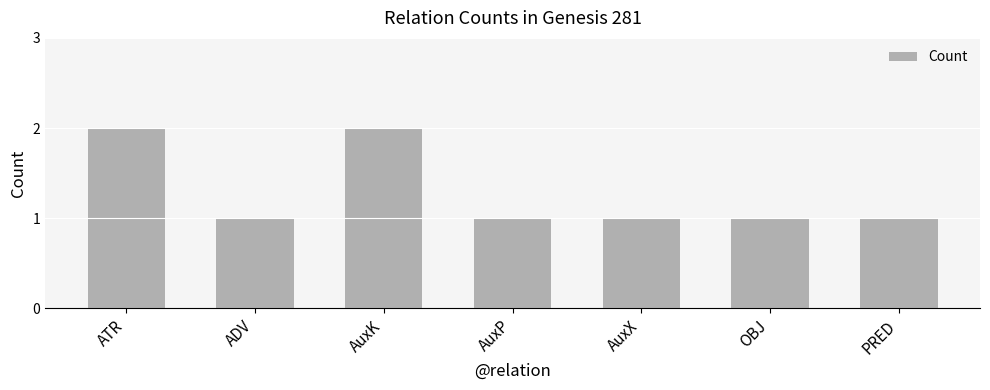

What is the value of the 5th bar from the left?

1